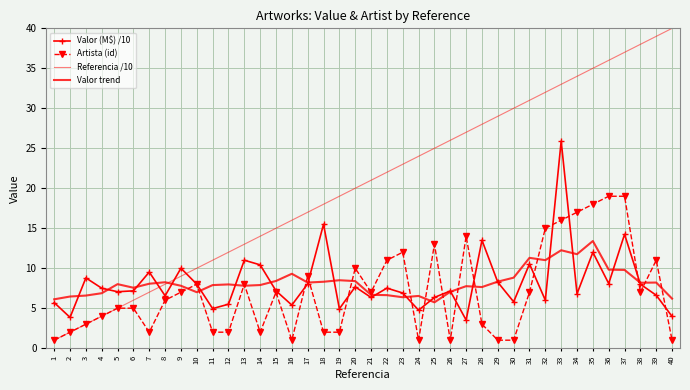

Reading left to right, transcribe all the data shown in this chart.

Valor (M$) /10: 5.7	3.9	8.8	7.5	7.1	7.2	9.5	6.5	10.0	8.0	5.0	5.5	11.0	10.4	7.2	5.4	8.1	15.5	4.9	7.7	6.3	7.5	6.9	4.8	6.3	7.2	3.5	13.5	8.2	5.8	10.5	6.0	25.9	6.8	12.0	8.1	14.2	8.0	6.6	4.0
Artista (id): 1.0	2.0	3.0	4.0	5.0	5.0	2.0	6.0	7.0	8.0	2.0	2.0	8.0	2.0	7.0	1.0	9.0	2.0	2.0	10.0	7.0	11.0	12.0	1.0	13.0	1.0	14.0	3.0	1.0	1.0	7.0	15.0	16.0	17.0	18.0	19.0	19.0	7.0	11.0	1.0
Referencia /10: 1.0	2.0	3.0	4.0	5.0	6.0	7.0	8.0	9.0	10.0	11.0	12.0	13.0	14.0	15.0	16.0	17.0	18.0	19.0	20.0	21.0	22.0	23.0	24.0	25.0	26.0	27.0	28.0	29.0	30.0	31.0	32.0	33.0	34.0	35.0	36.0	37.0	38.0	39.0	40.0
Valor trend: 6.1	6.5	6.6	6.9	8.0	7.6	8.1	8.2	7.8	7.0	7.9	8.0	7.8	7.9	8.4	9.3	8.2	8.3	8.5	8.4	6.7	6.6	6.4	6.5	5.7	7.1	7.8	7.6	8.3	8.8	11.3	11.0	12.2	11.8	13.4	9.8	9.8	8.2	8.2	6.2